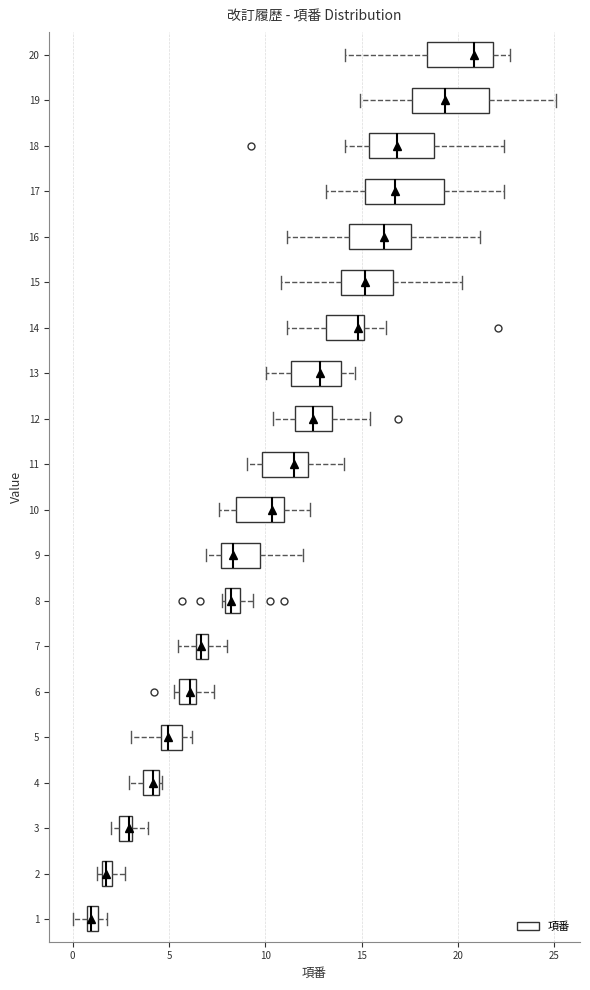

Where does the median line of the box at y = 19 sit on the x-axis? The values are not printed on the chart, so give them approximately, as read against the axis.

19.5